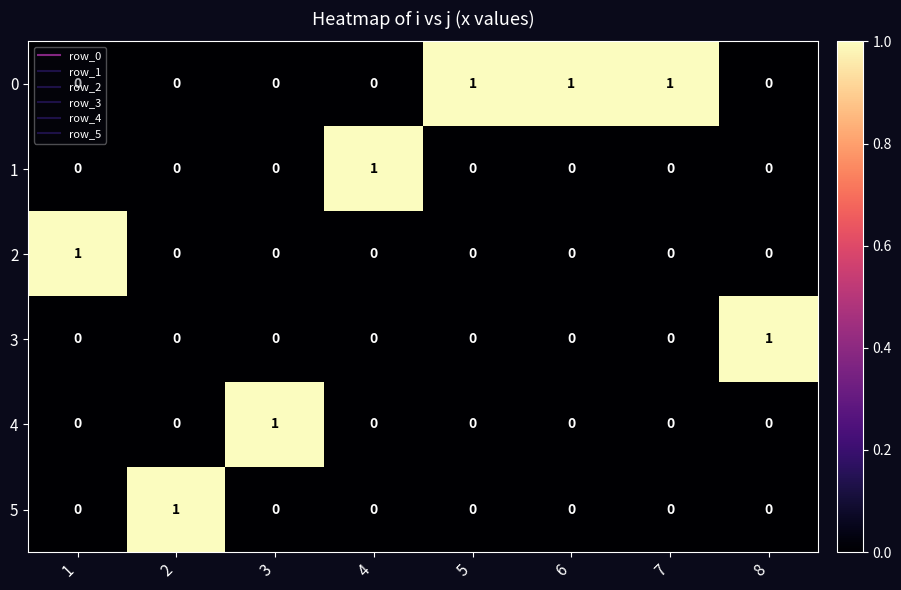

At how many categories does at least one series exceed 0?

8